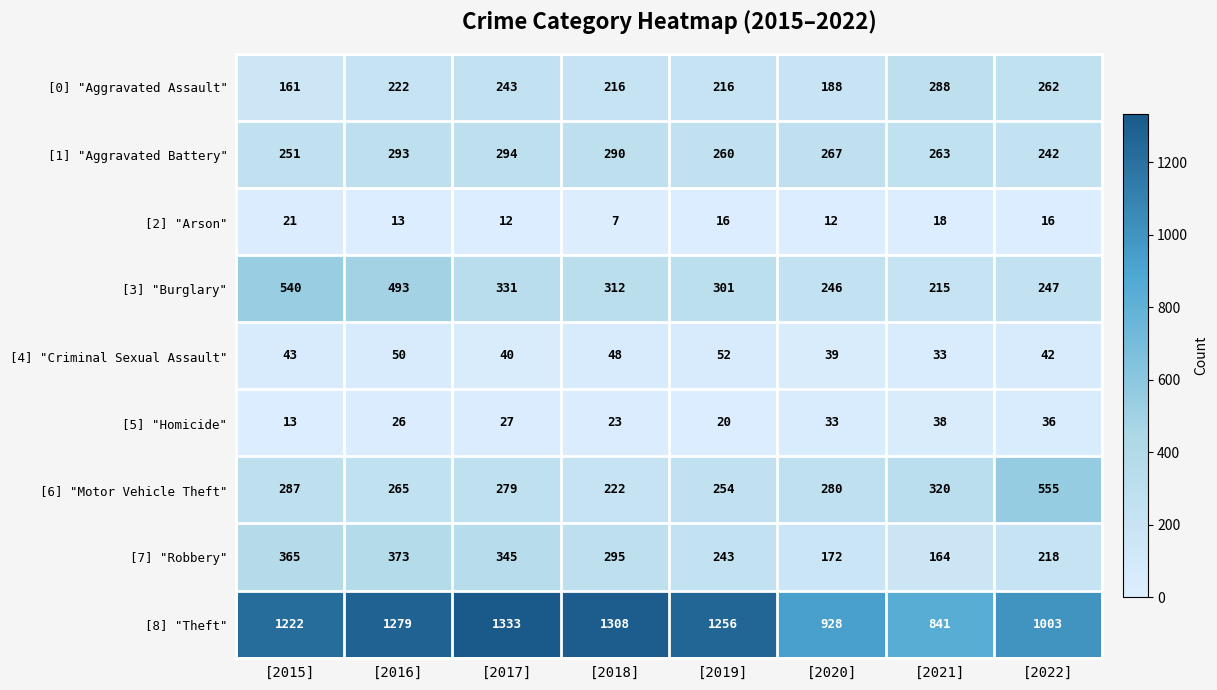

List the series in order of their peak value, highest first.

[8] "Theft", [6] "Motor Vehicle Theft", [3] "Burglary", [7] "Robbery", [1] "Aggravated Battery", [0] "Aggravated Assault", [4] "Criminal Sexual Assault", [5] "Homicide", [2] "Arson"